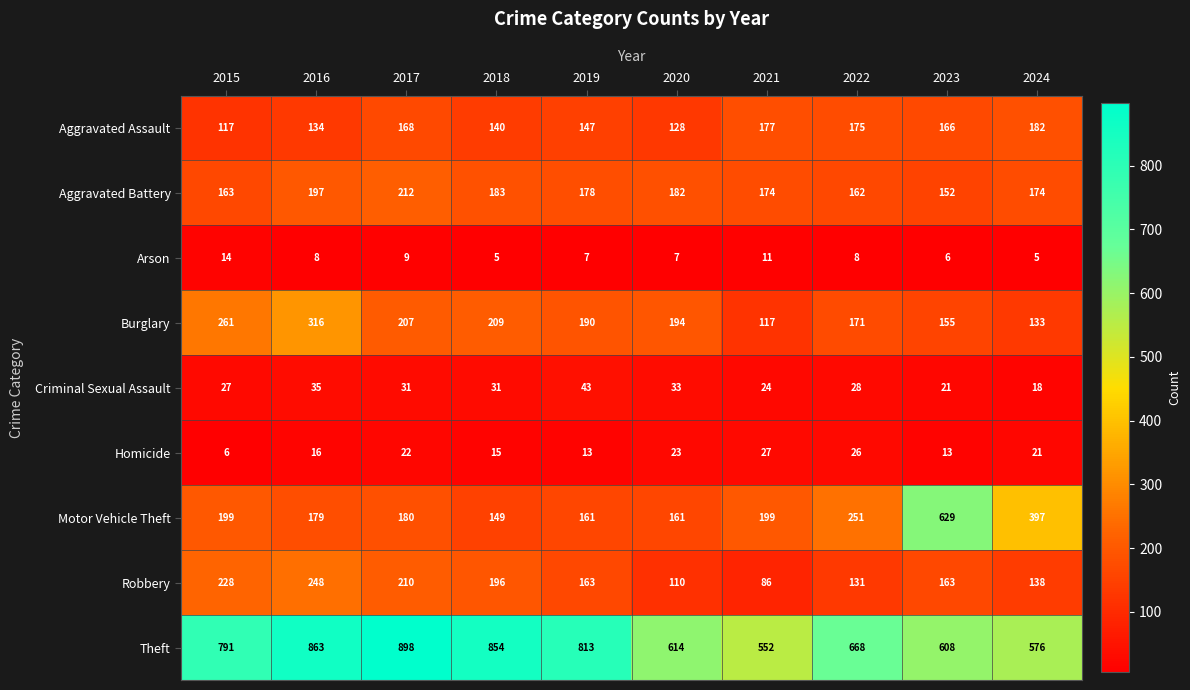

Is it true that Aggravated Battery equals 174 at 2024?

True